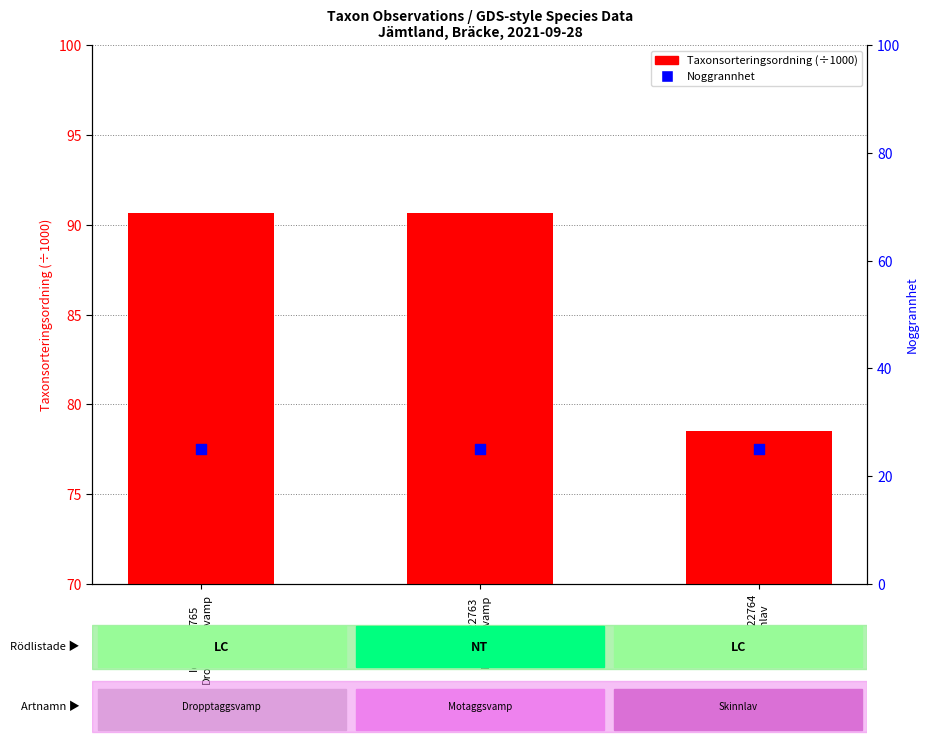

Which series reaches the minimum Y coordinate?

Noggrannhet